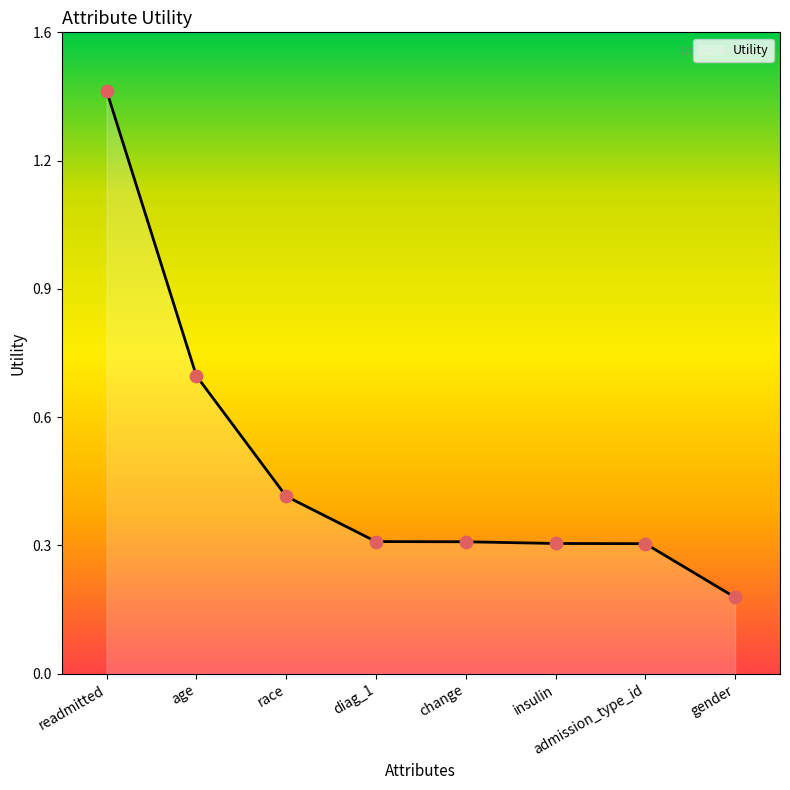

Which has a higher value, gender or diag_1?

diag_1